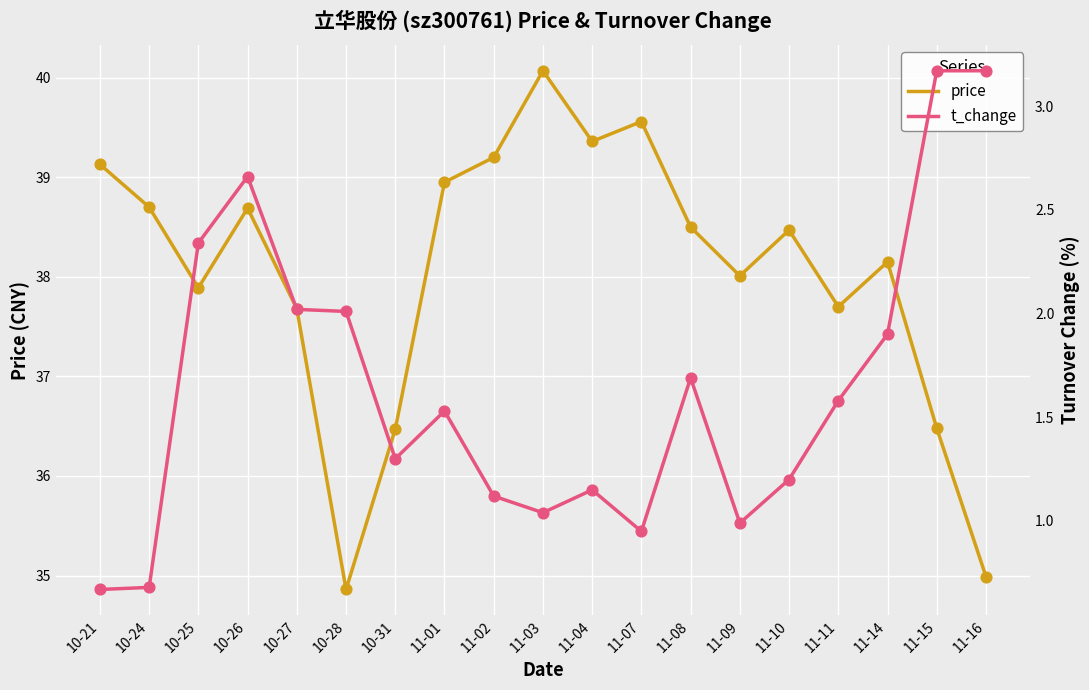

What are all the series names shown in the legend?

price, t_change